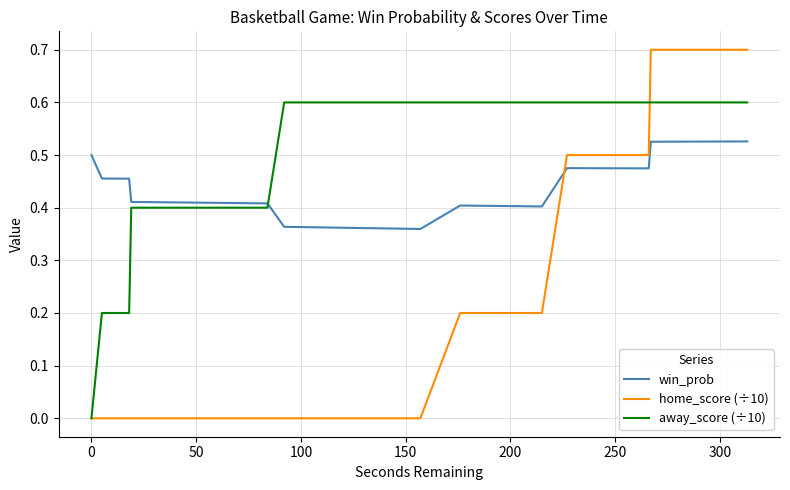

Which series has the widest spread of values?

home_score (÷10)